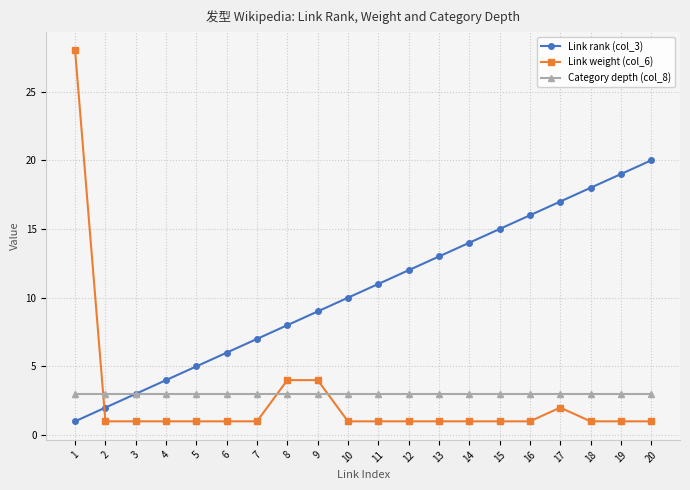

True or false: Link rank (col_3) has more than 2 points higher than both neighbors.

False